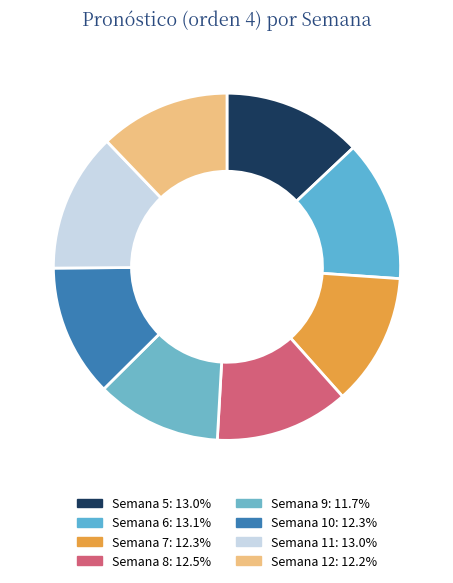

Count the number of slices in the pie.

8